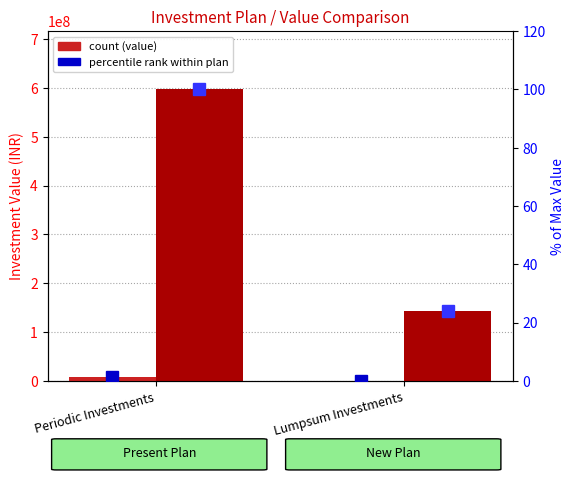

What is the label of the 1st bar from the left?

Periodic Investments